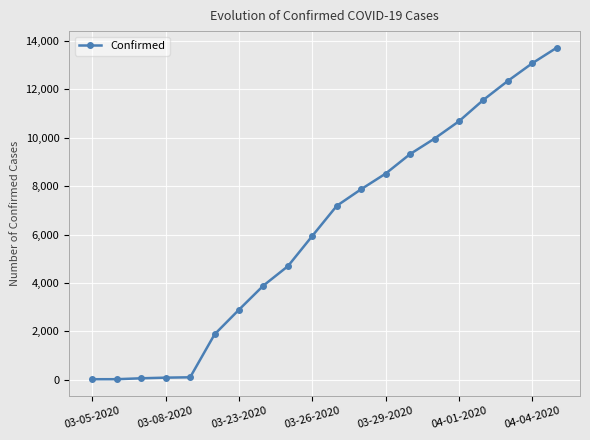

What is the maximum value shown in the chart?

13723